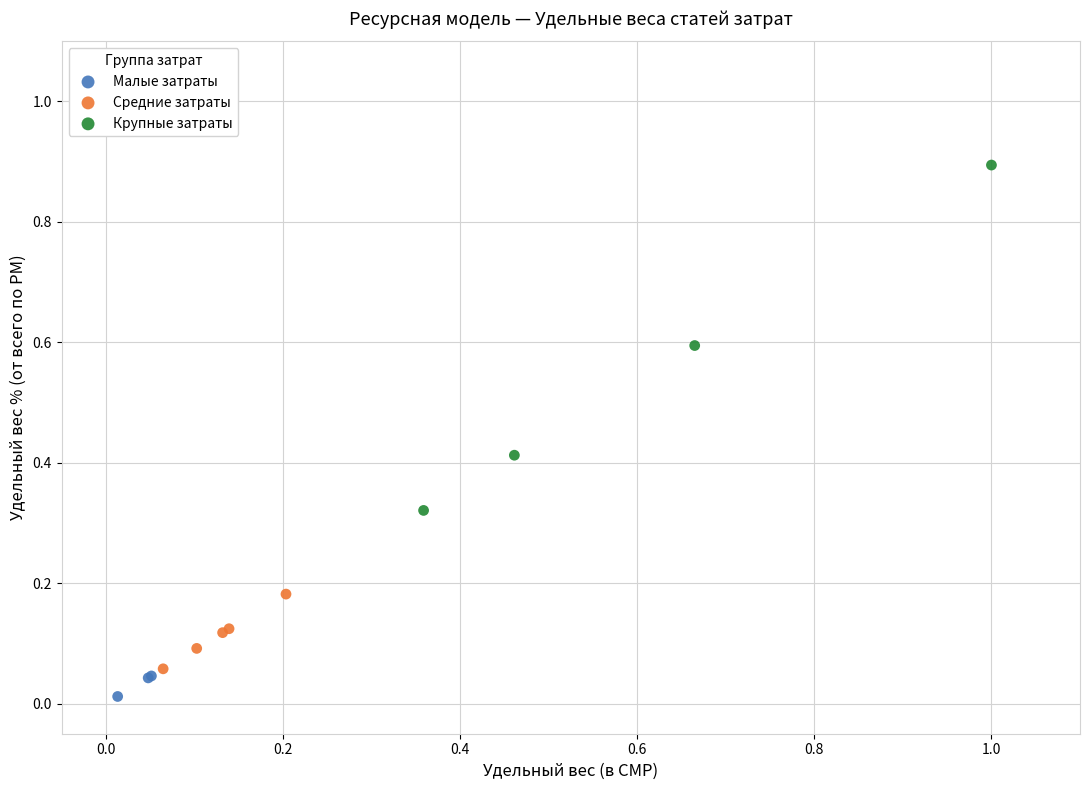

Which series has the largest Y range (max minus min)?

Крупные затраты